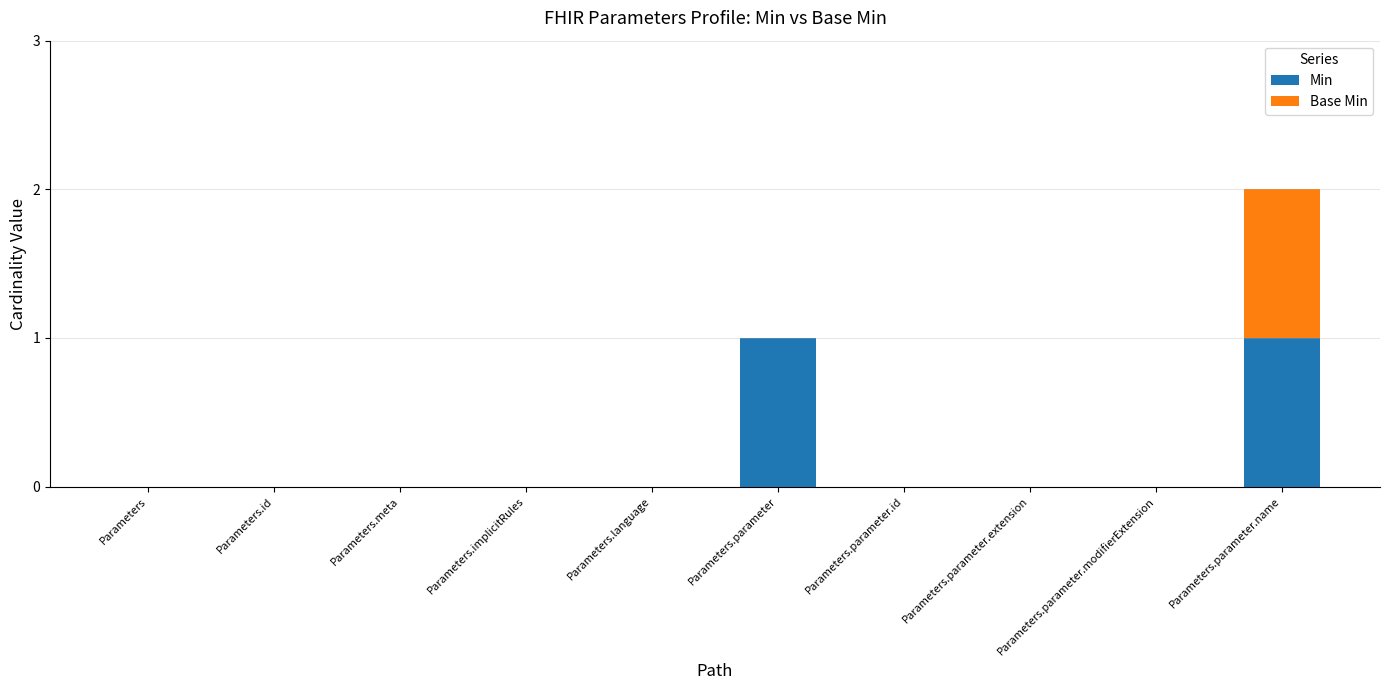

The value of Min at Parameters.parameter.id is 0. True or false?

True